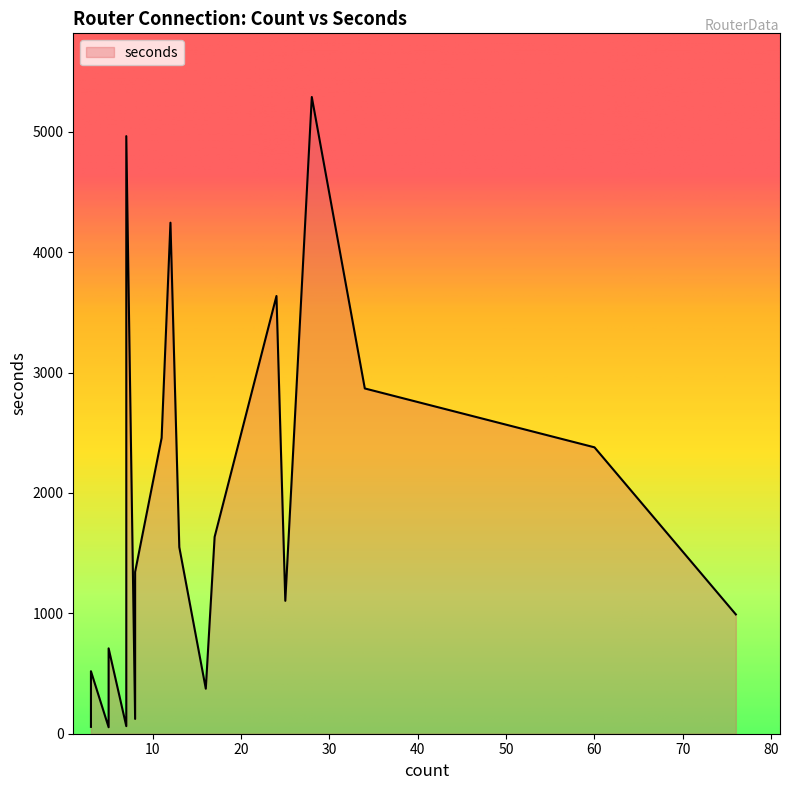

True or false: there are more than 1 points higher than both neighbors.

True